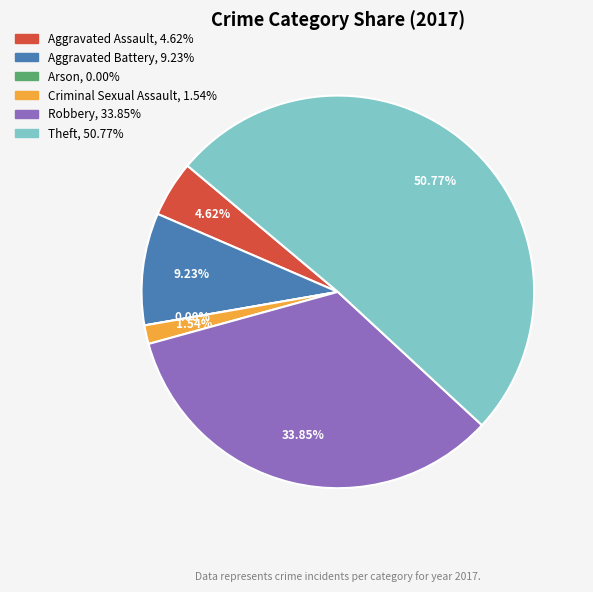

Is there a majority slice in this chart?

Yes